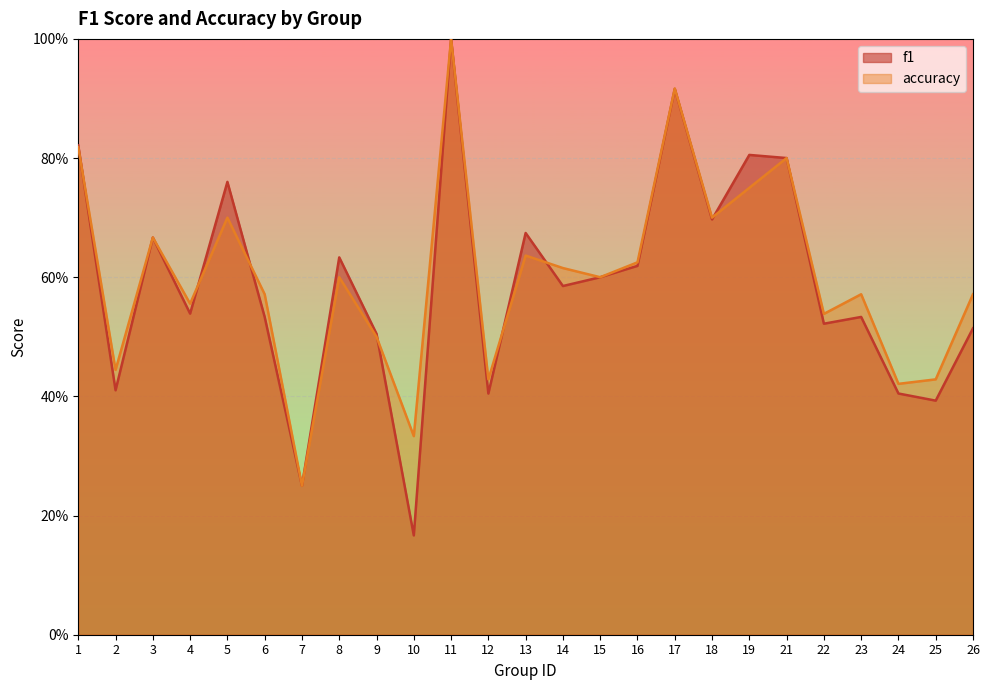

Reading left to right, transcribe all the data shown in this chart.

f1: 1=0.8	2=0.4	3=0.7	4=0.5	5=0.8	6=0.5	7=0.2	8=0.6	9=0.5	10=0.2	11=1.0	12=0.4	13=0.7	14=0.6	15=0.6	16=0.6	17=0.9	18=0.7	19=0.8	21=0.8	22=0.5	23=0.5	24=0.4	25=0.4	26=0.5
accuracy: 1=0.8	2=0.4	3=0.7	4=0.6	5=0.7	6=0.6	7=0.2	8=0.6	9=0.5	10=0.3	11=1.0	12=0.4	13=0.6	14=0.6	15=0.6	16=0.6	17=0.9	18=0.7	19=0.8	21=0.8	22=0.5	23=0.6	24=0.4	25=0.4	26=0.6